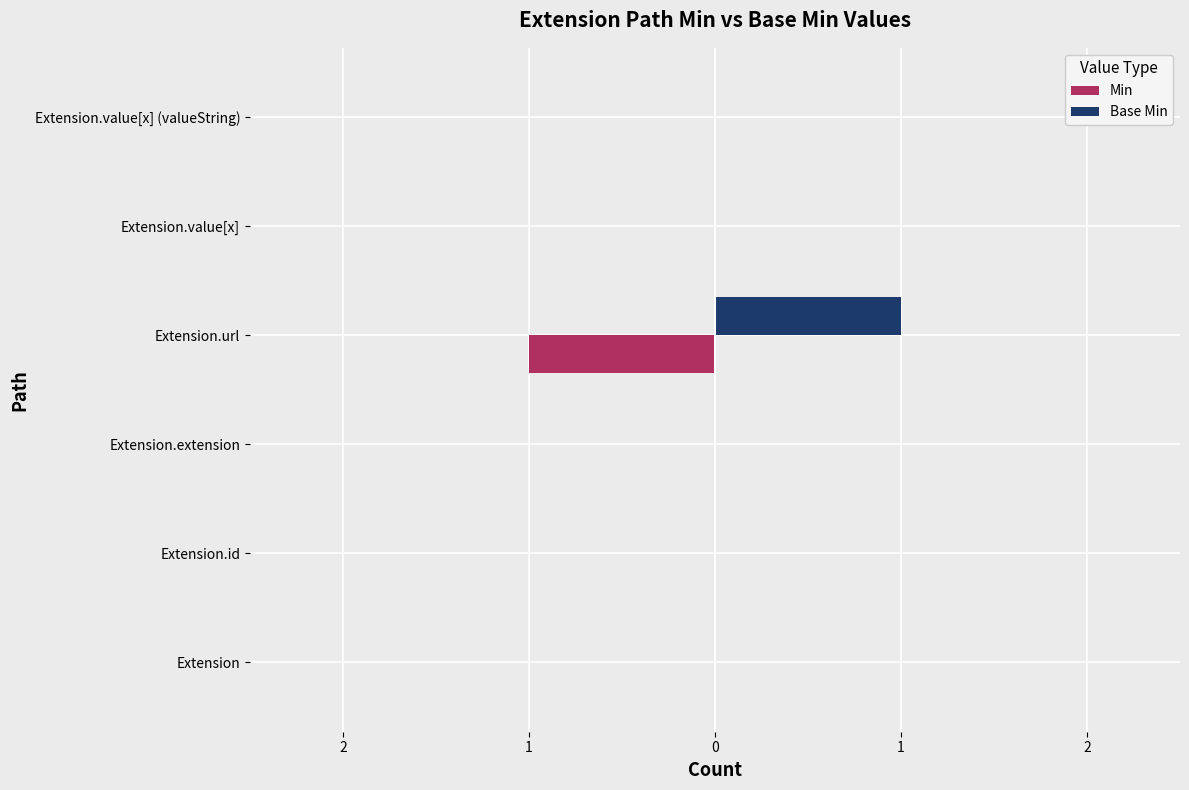

What are all the series names shown in the legend?

Min, Base Min